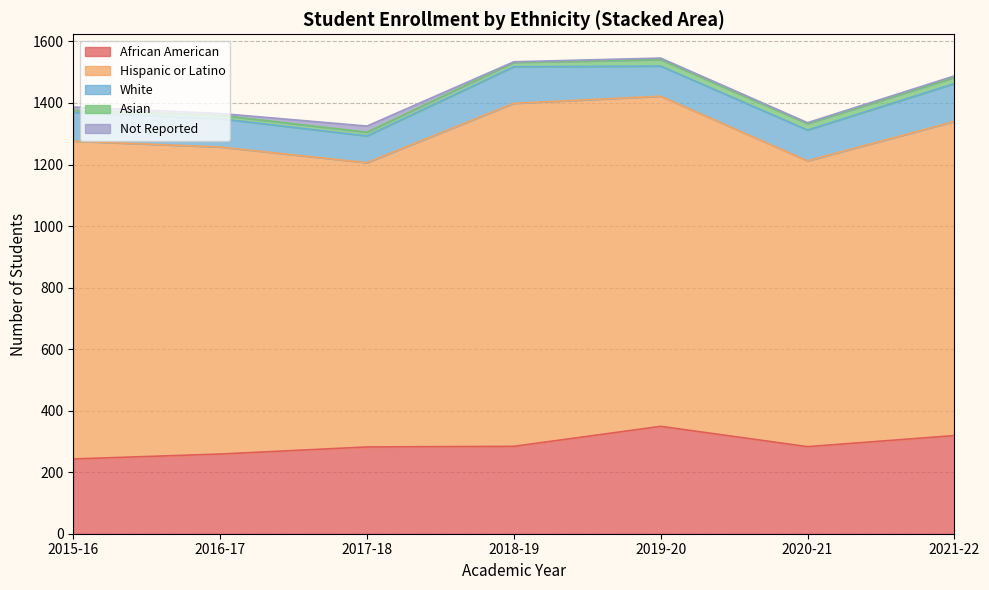

Where is the first local minimum for White?

2017-18